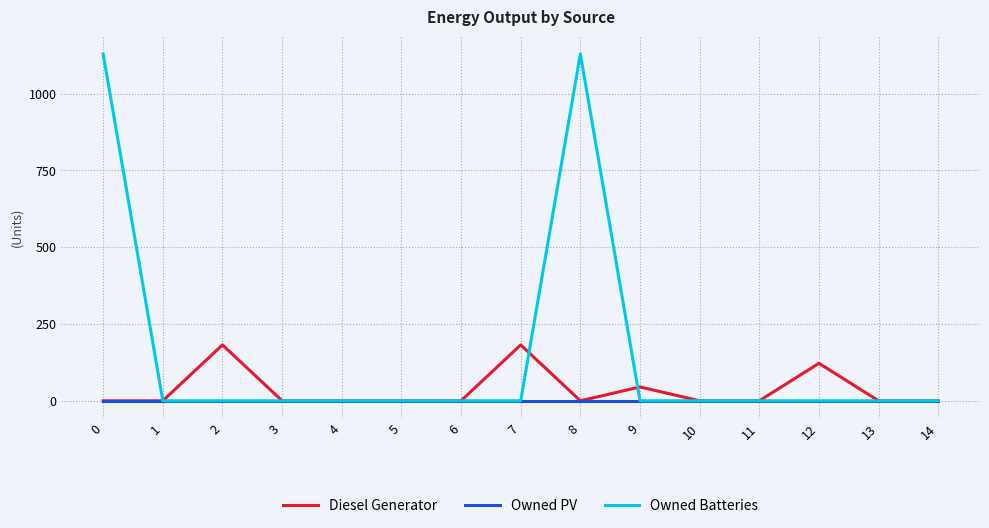

List the series in order of their peak value, lowest first.

Owned PV, Diesel Generator, Owned Batteries